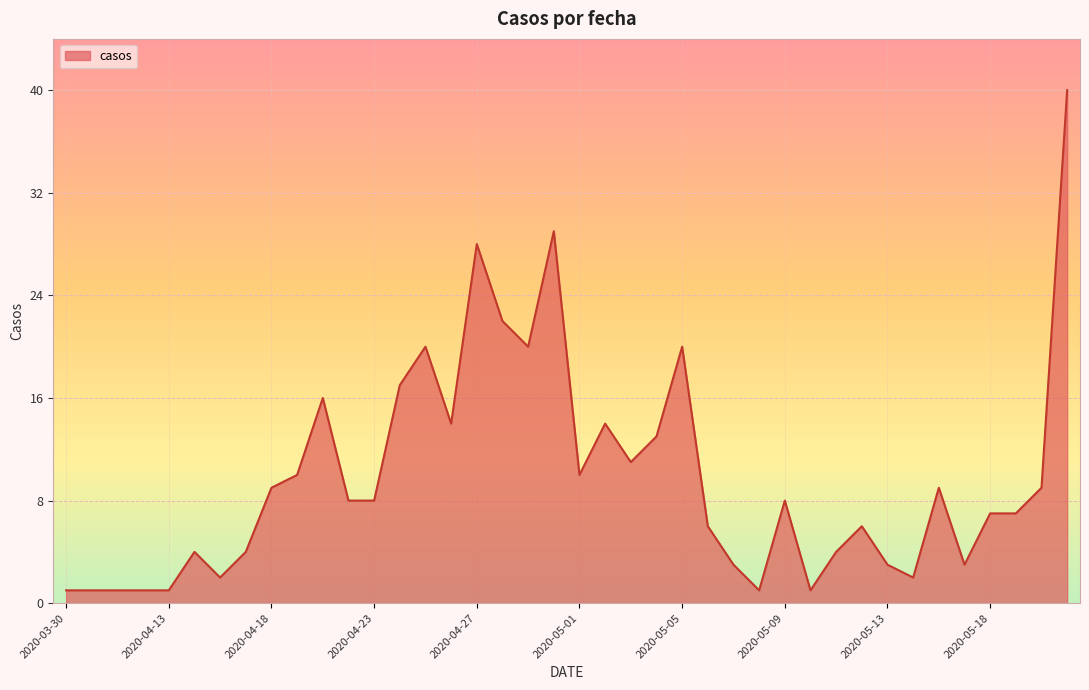

What is the difference between the maximum and minimum values?

39